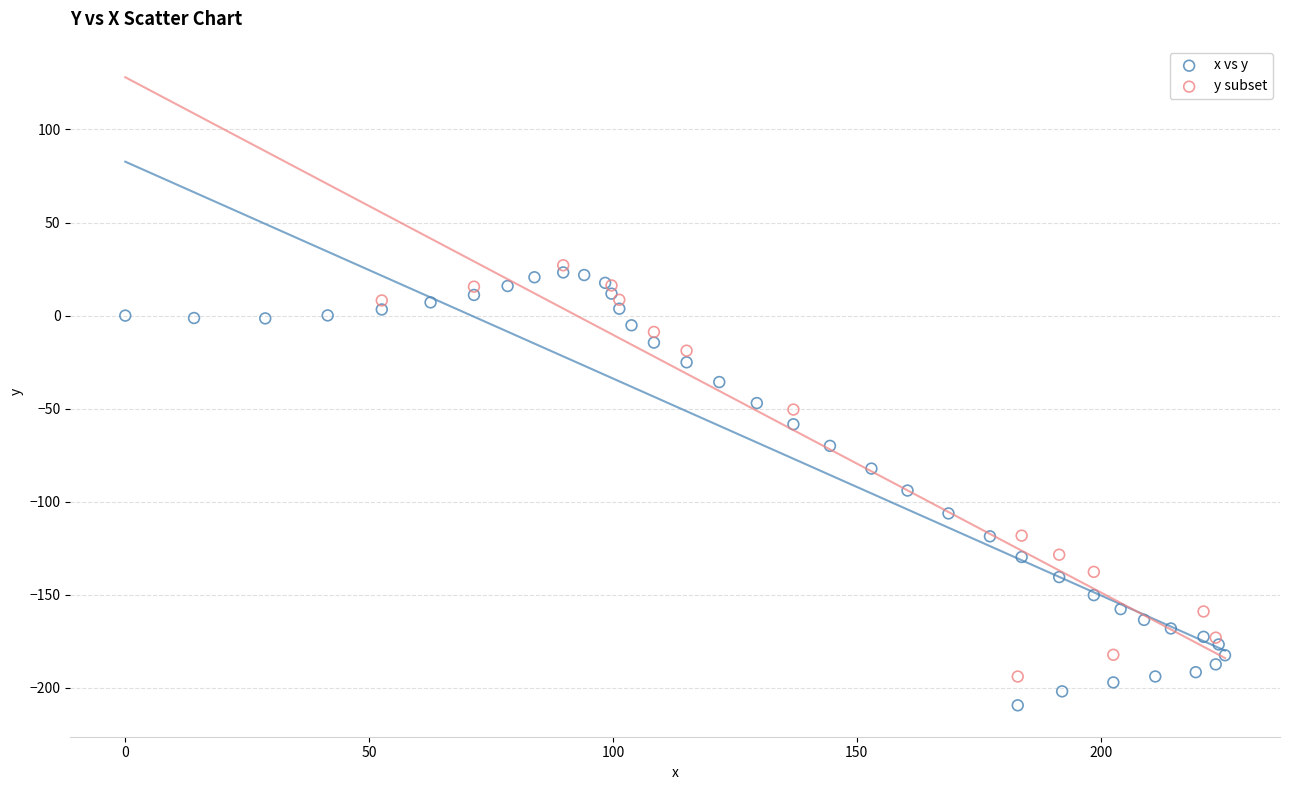

Which series reaches the minimum Y coordinate?

x vs y